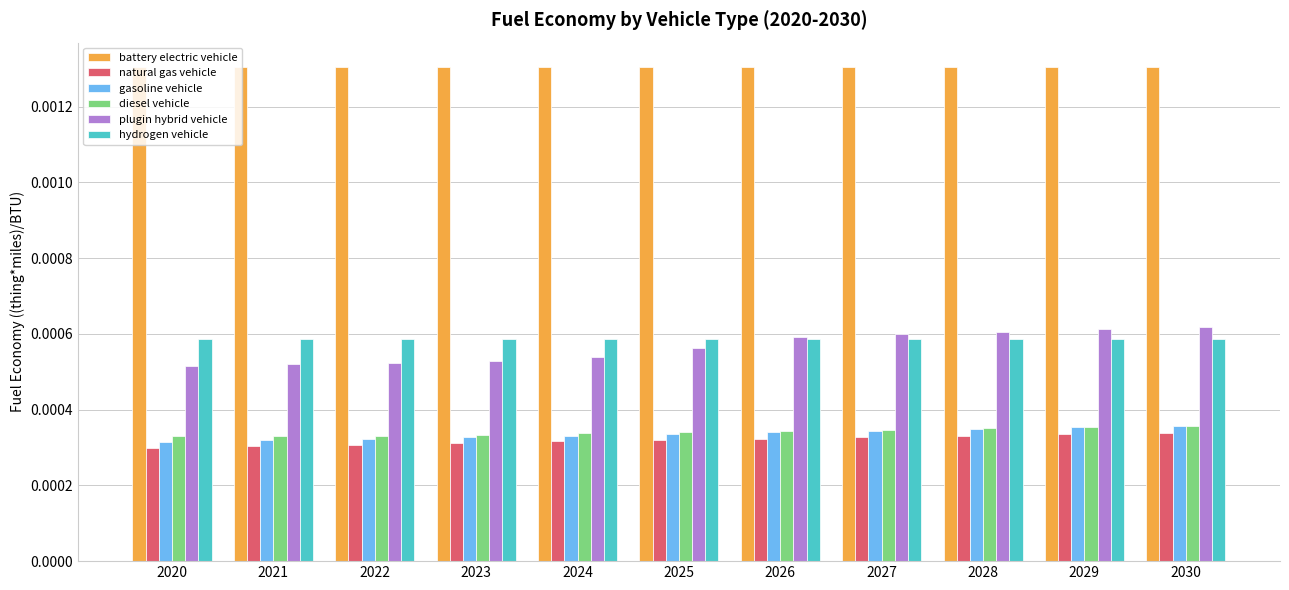

Which series has the largest range (max minus min)?

plugin hybrid vehicle